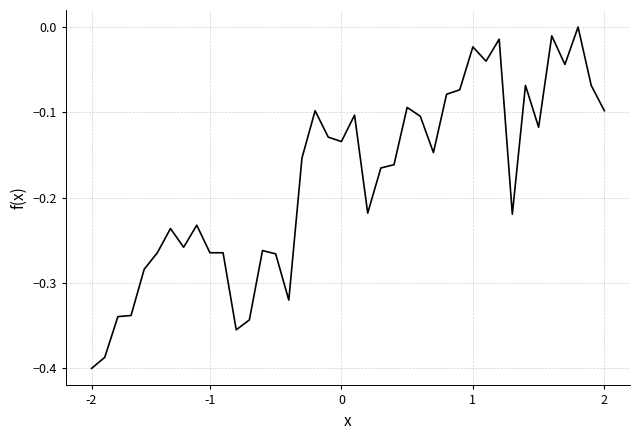

What is the difference between the maximum and minimum values?

0.4